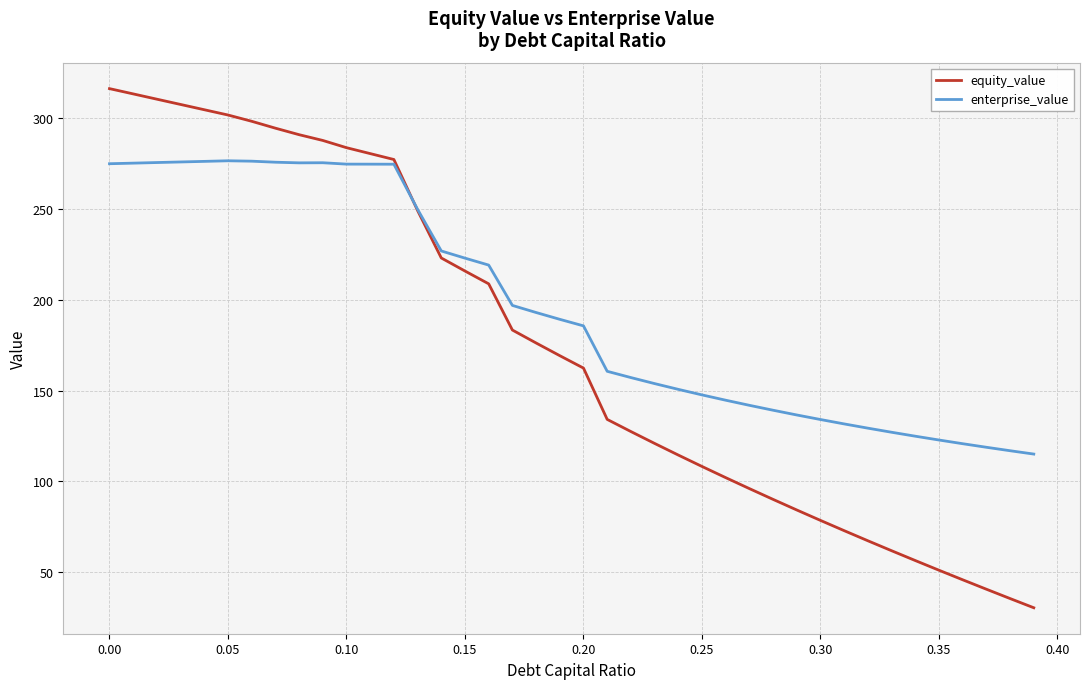

Rank the series by their maximum value, from lowest to highest.

enterprise_value, equity_value